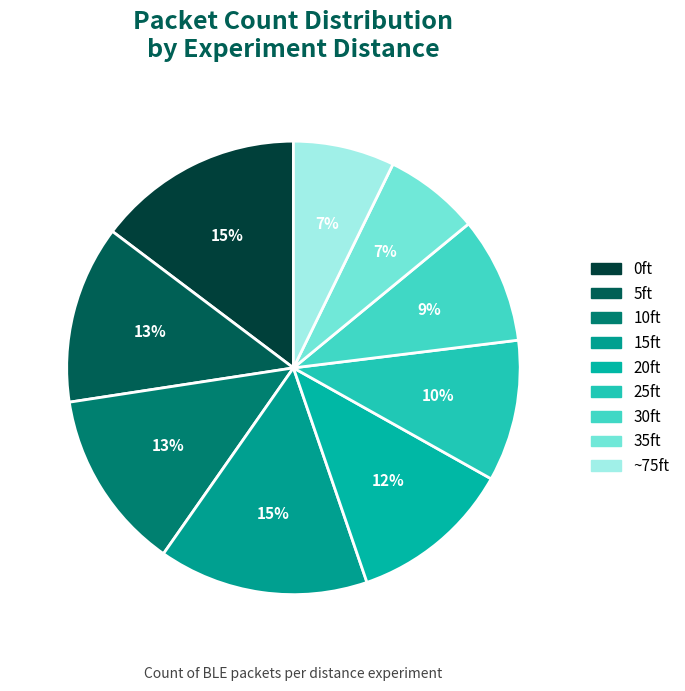

Rank the categories by value from highest to lowest.

15ft, 0ft, 10ft, 5ft, 20ft, 25ft, 30ft, ~75ft, 35ft